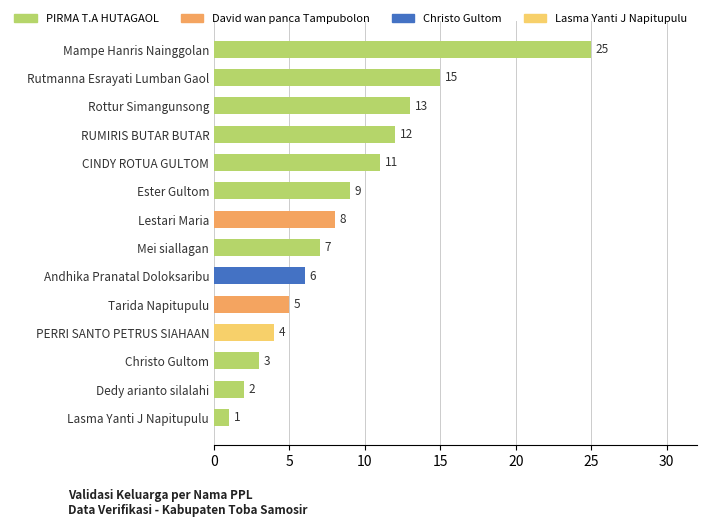

How many series are shown in this chart?

1